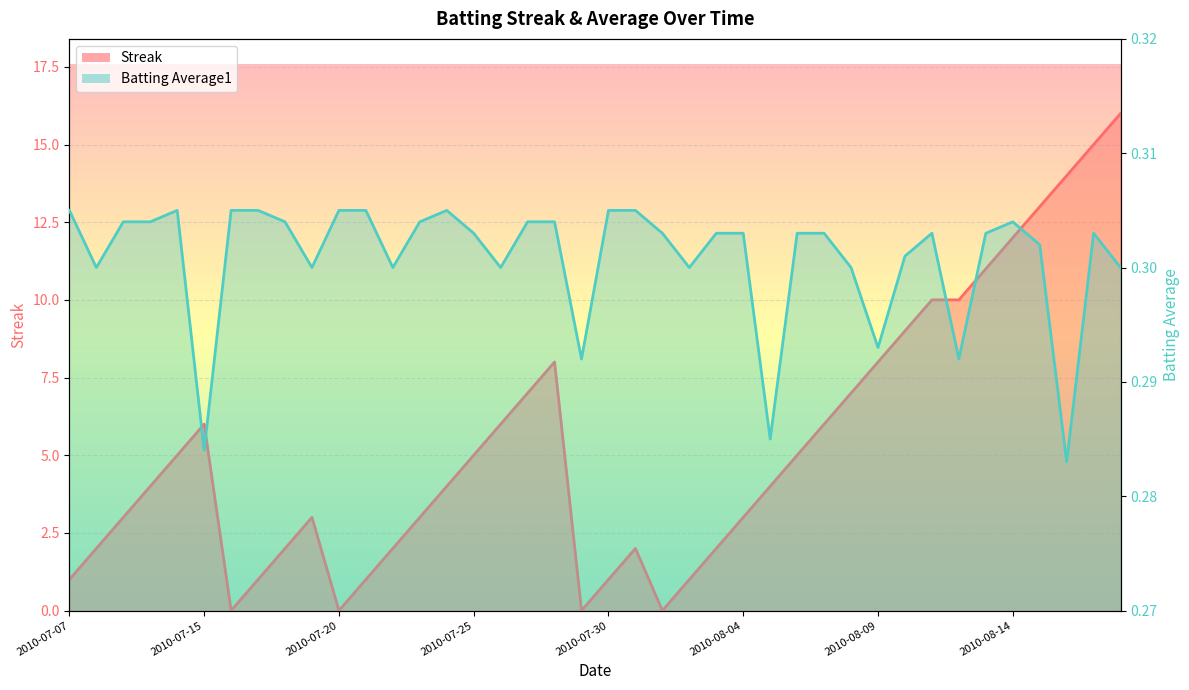

What is the maximum value shown in the chart?

16.0